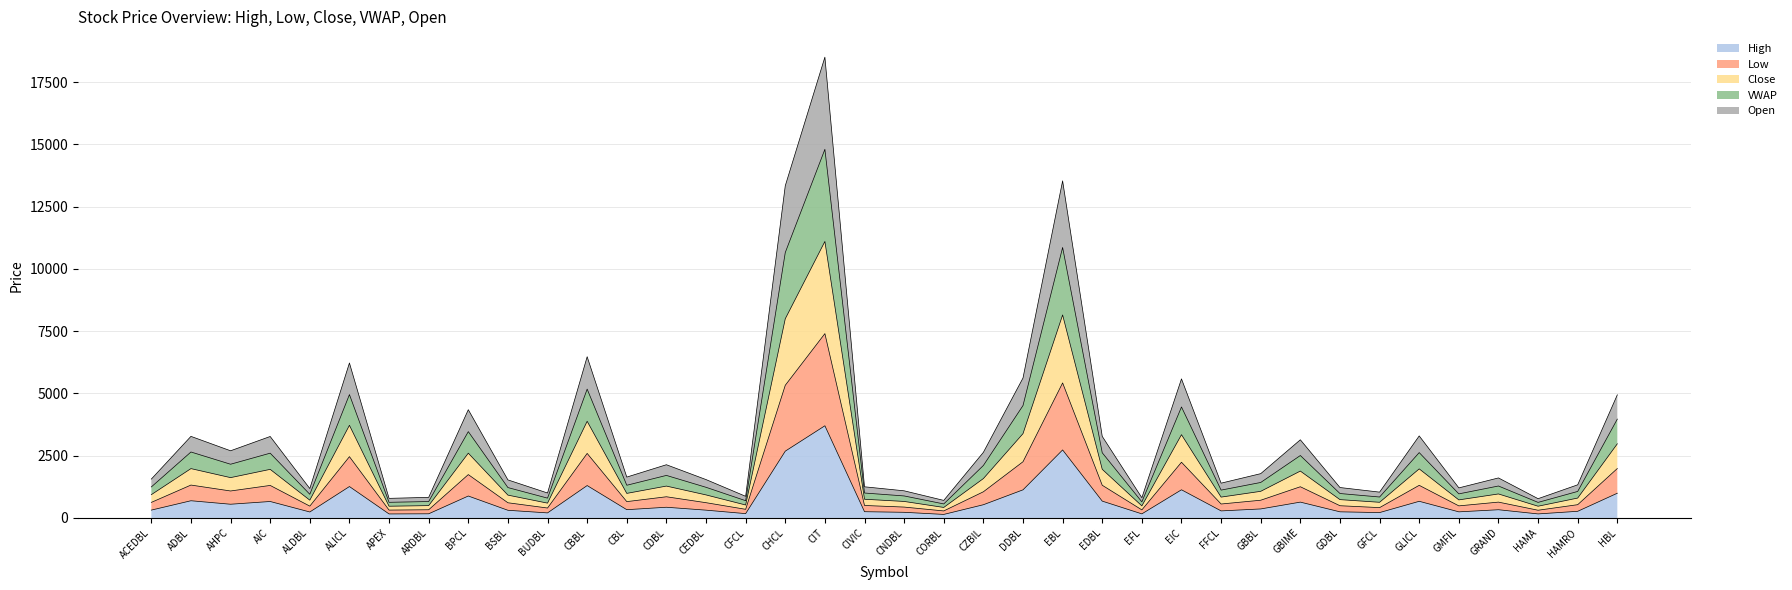

How many lines are shown in the chart?

5